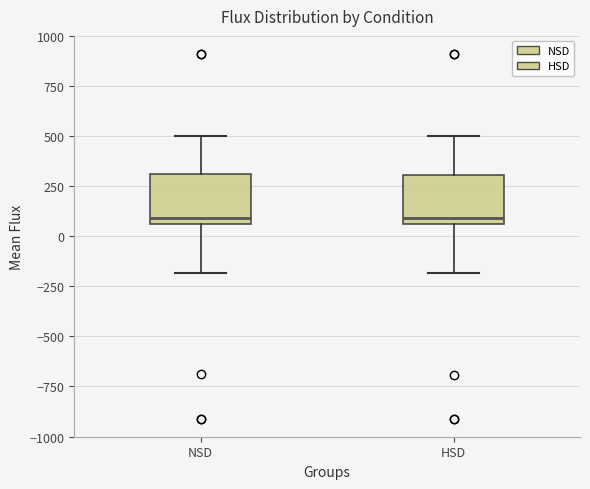

Reading left to right, read every box against the y-axis: the position of its median line, the range the box covers, and the ends of its whiskers. The values are not printed on the chart, so give them approximately, as read against the axis.

NSD: median 100, box 50 to 300, whiskers -200 to 500
HSD: median 100, box 50 to 300, whiskers -200 to 500